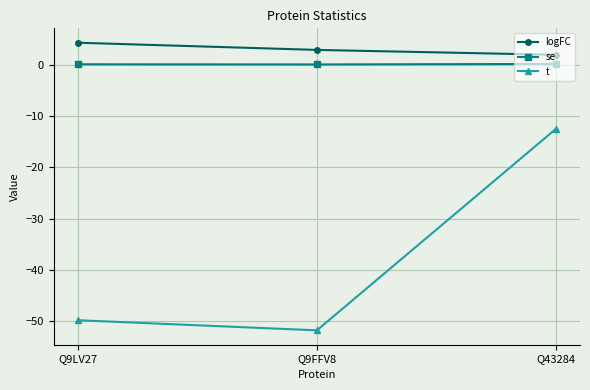

The logFC series shows 1.3 at Q9LV27. True or false?

False